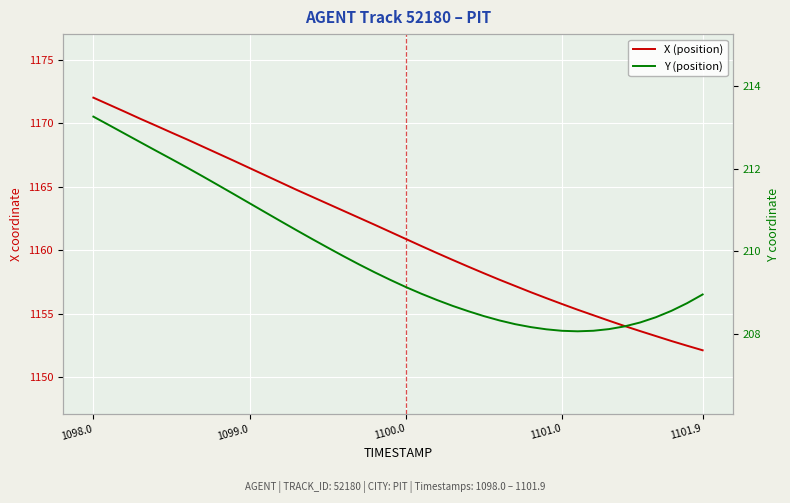

The X (position) series shows 1152.1 at 1101.9. True or false?

True